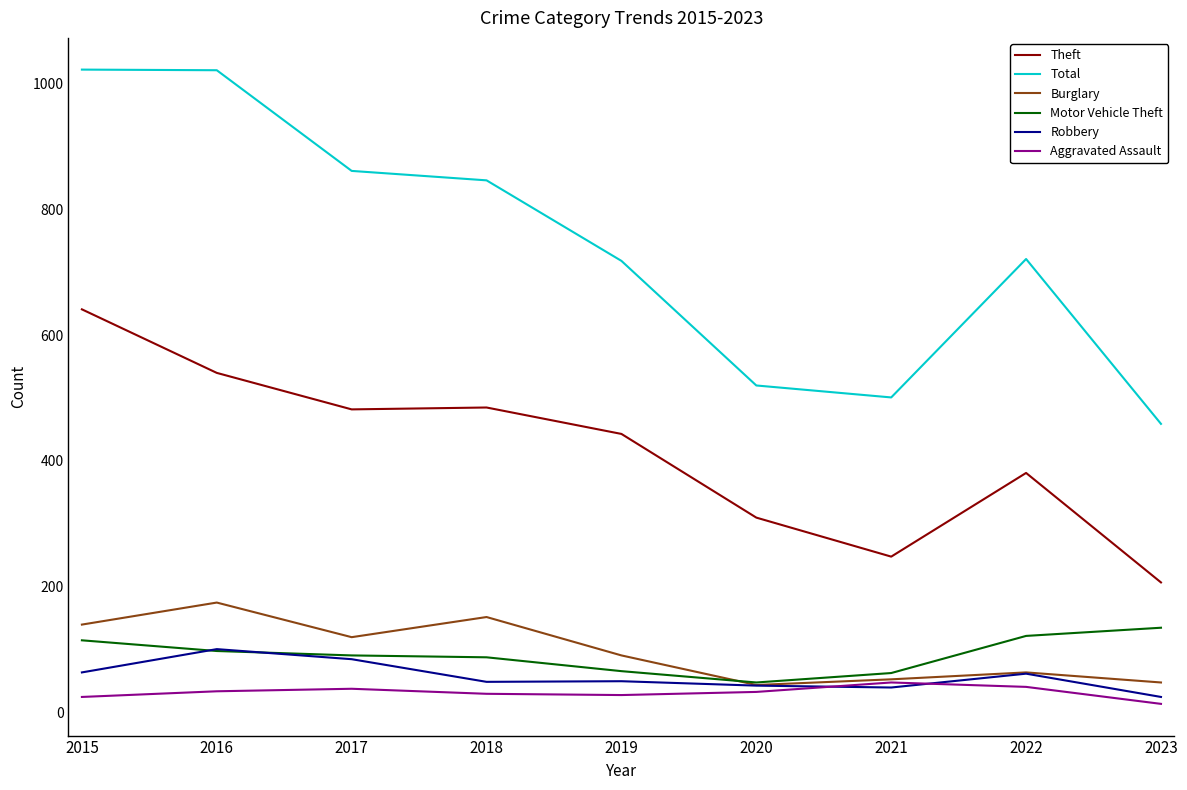

True or false: Burglary and Theft cross at least once.

False